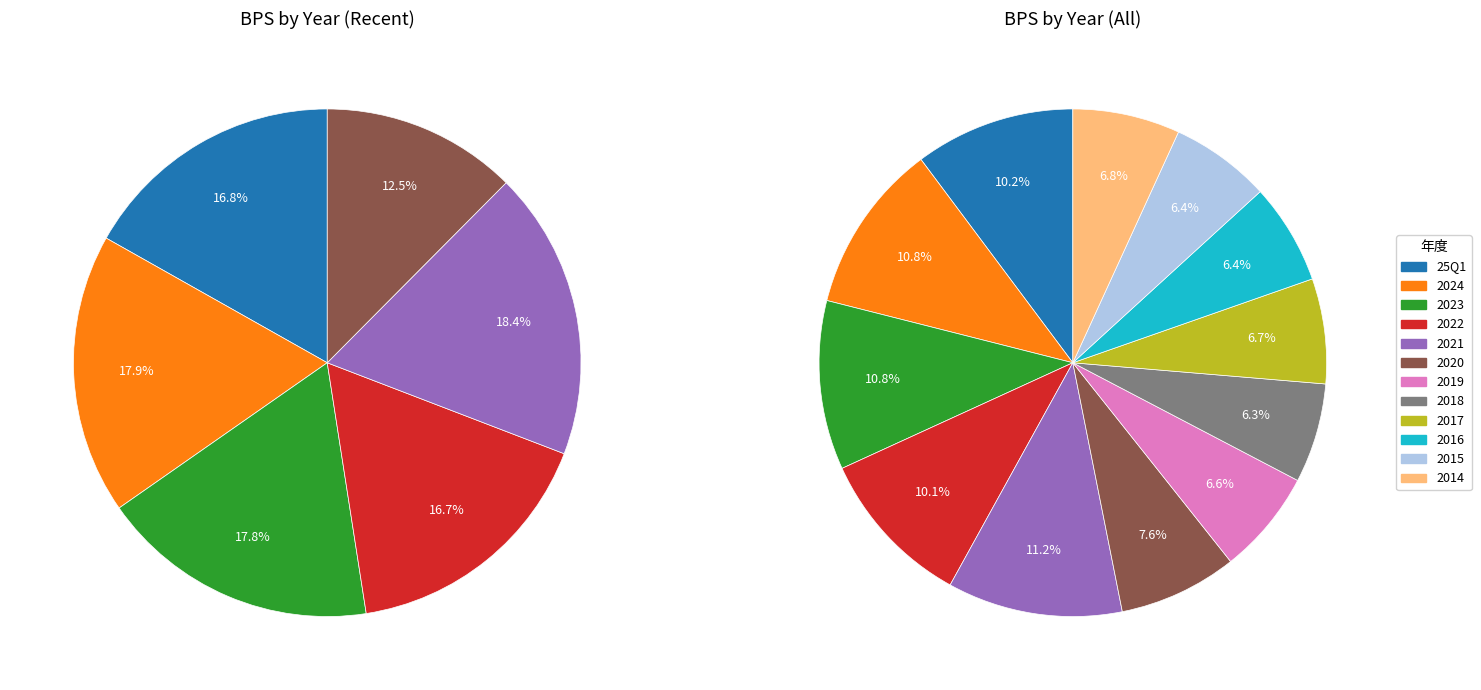

True or false: 2023 accounts for 11% of the total.

True